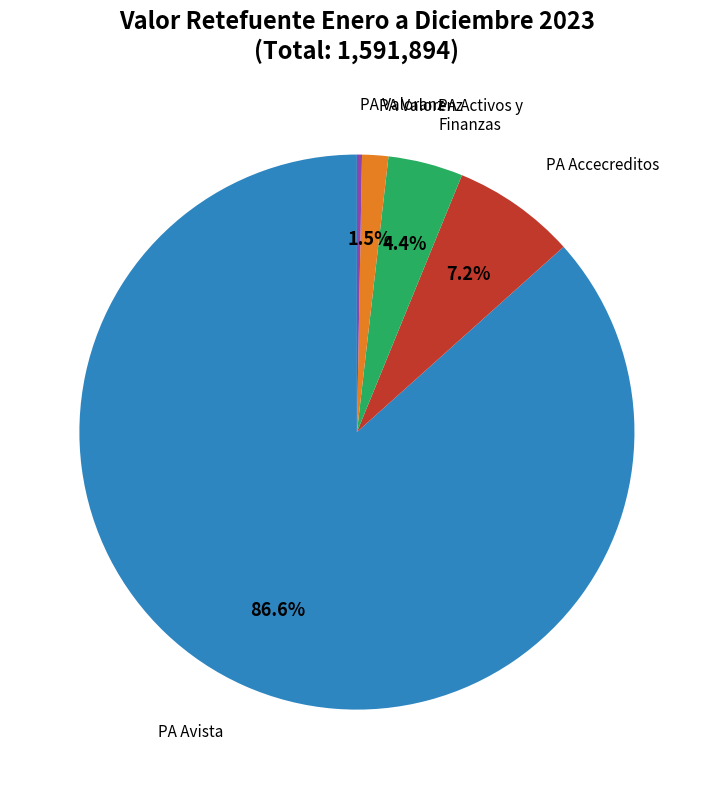

Is there a majority slice in this chart?

Yes